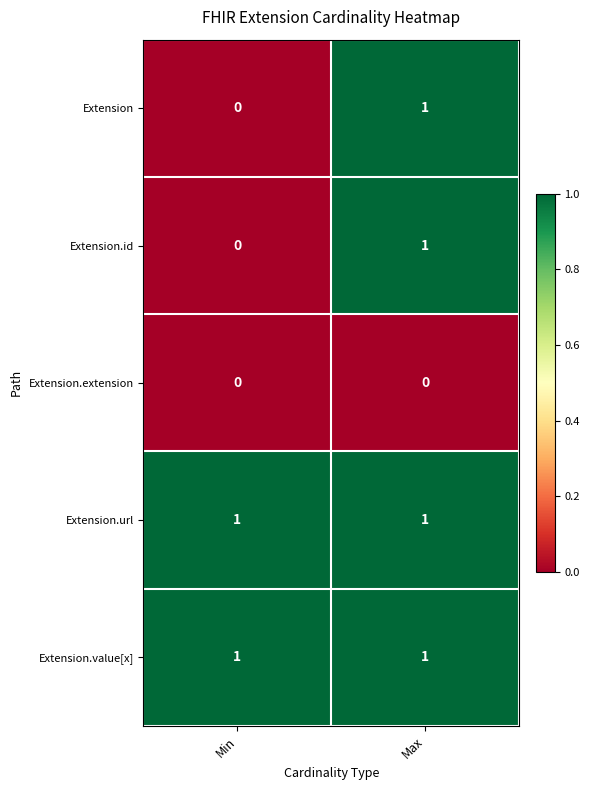

At which category is the sum across all series the highest?

Max